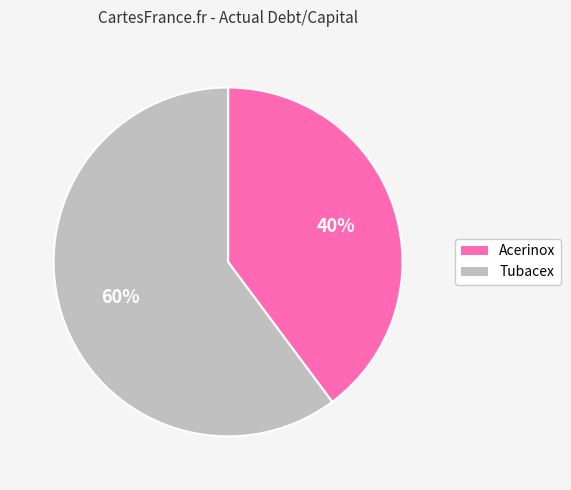

How many segments does this pie chart have?

2